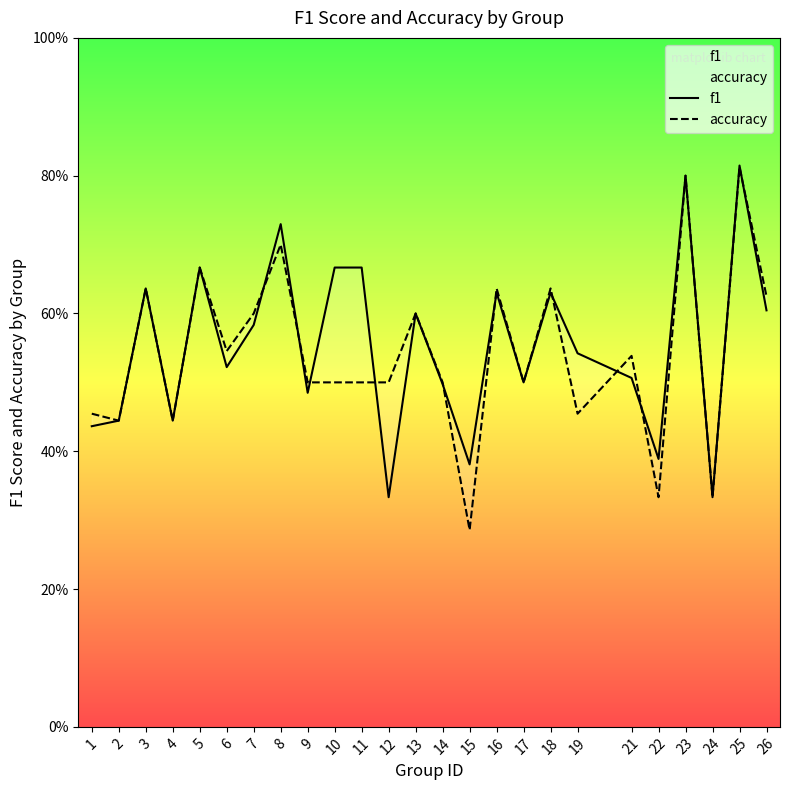

Which series has the largest range (max minus min)?

accuracy